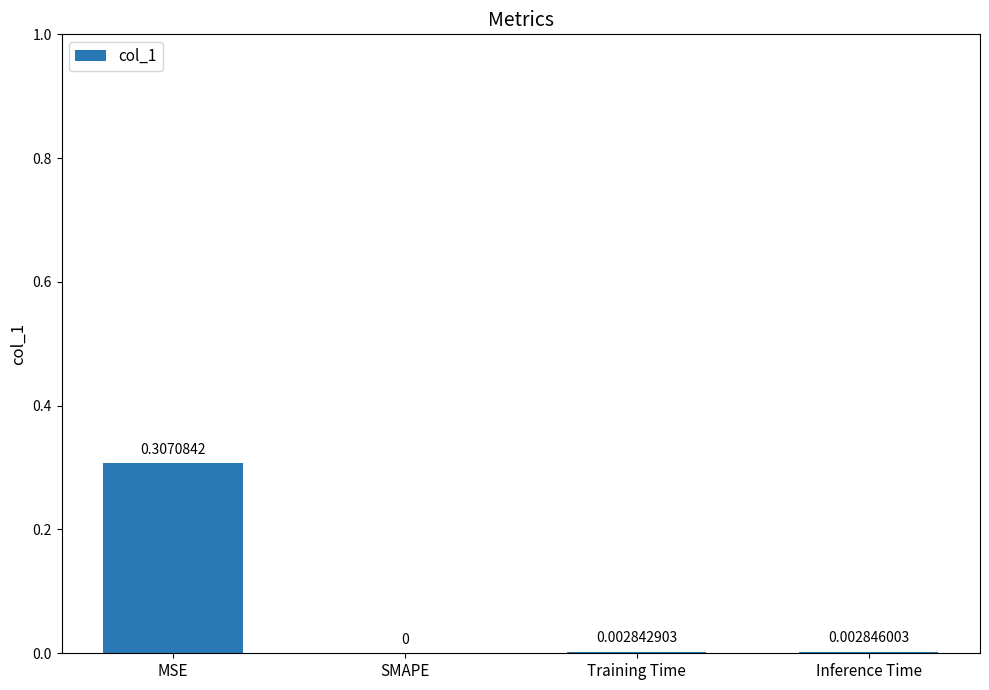

Which label corresponds to the largest value in the chart?

MSE